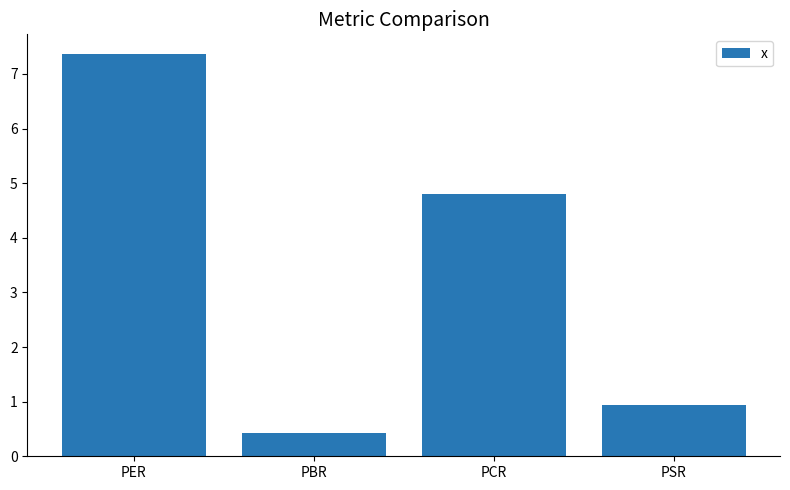

What is the label of the 2nd bar from the left?

PBR